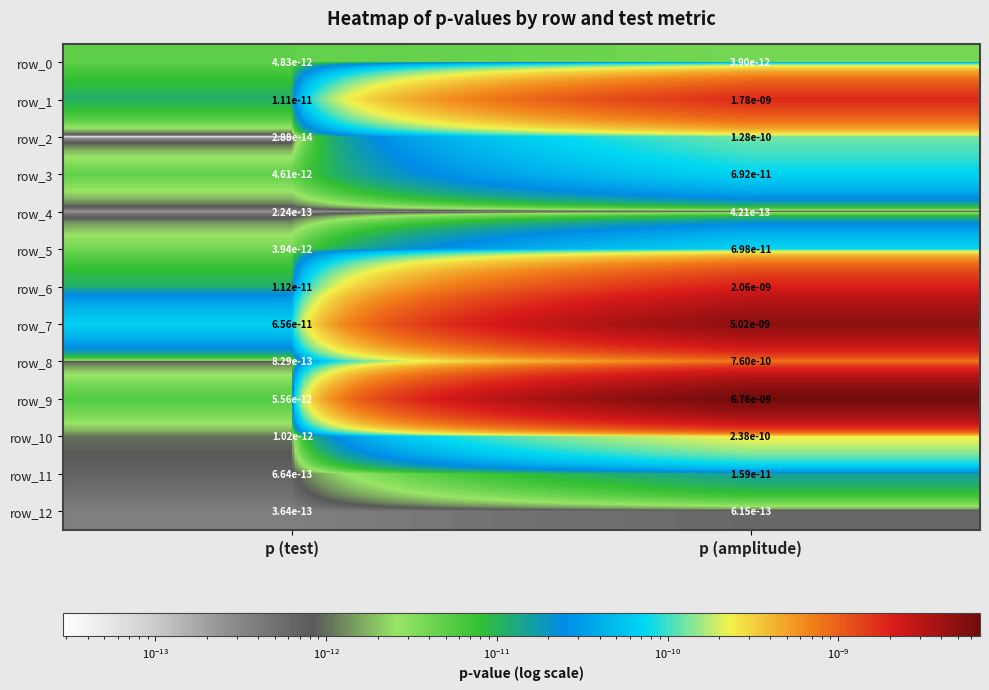

The value of row_11 at p (amplitude) is 0.0. True or false?

True